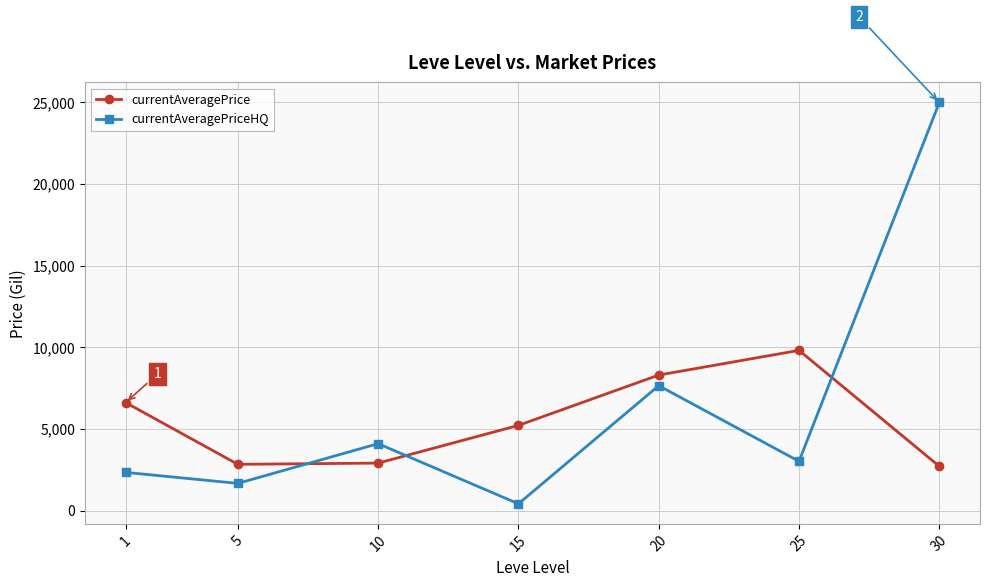

Which series has the widest spread of values?

currentAveragePriceHQ